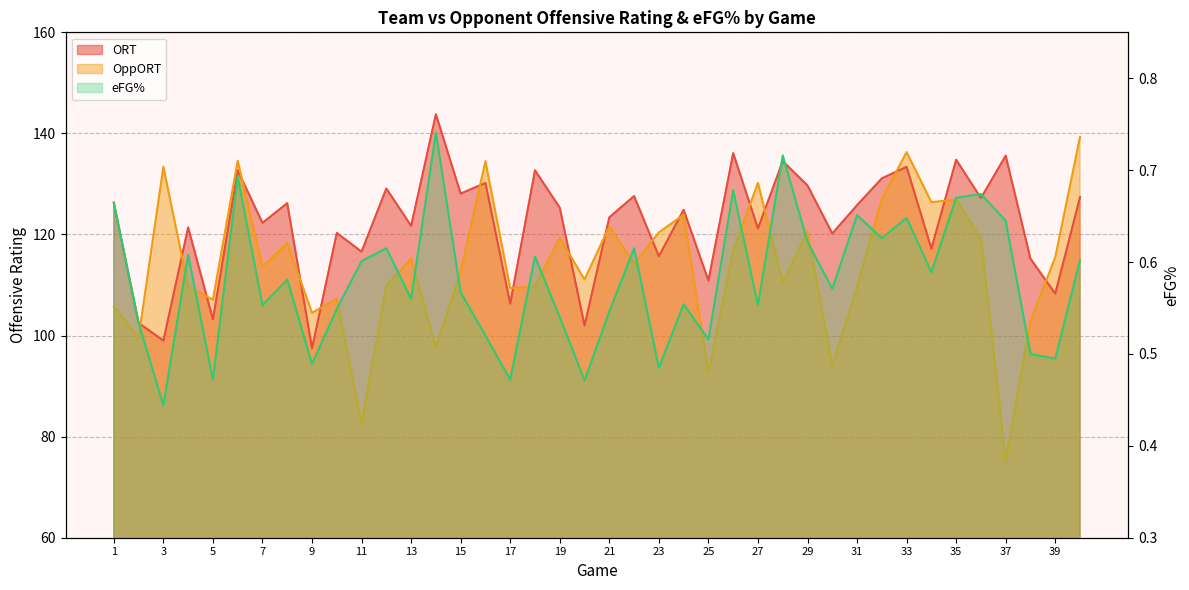

Rank the categories by ORT value from lowest to highest.

9, 3, 20, 2, 5, 17, 39, 25, 38, 23, 11, 34, 30, 10, 27, 4, 13, 7, 21, 24, 19, 31, 1, 8, 36, 40, 22, 15, 12, 29, 16, 32, 6, 18, 33, 28, 35, 37, 26, 14